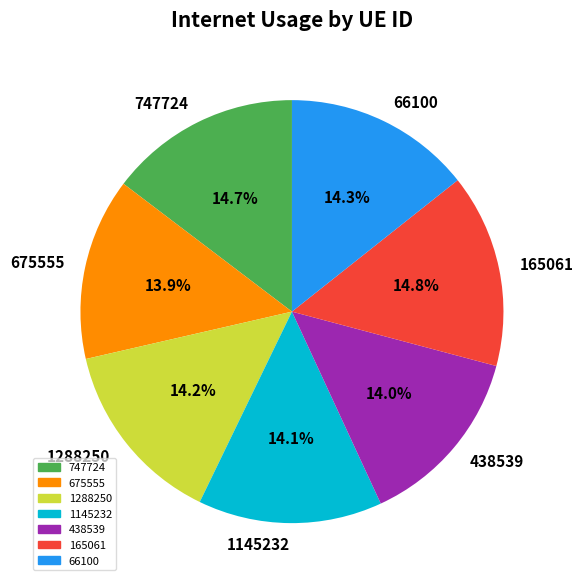

Combined, what portion of the pie is 675555 and 1145232?

28.0%